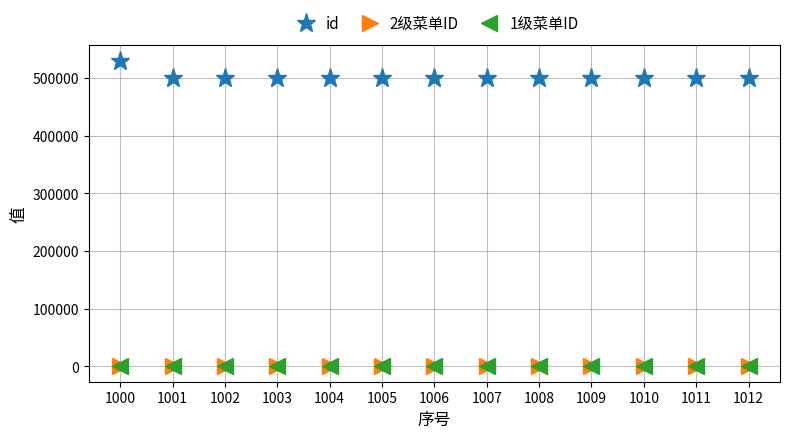

How many values in the id series are below 500244?

6